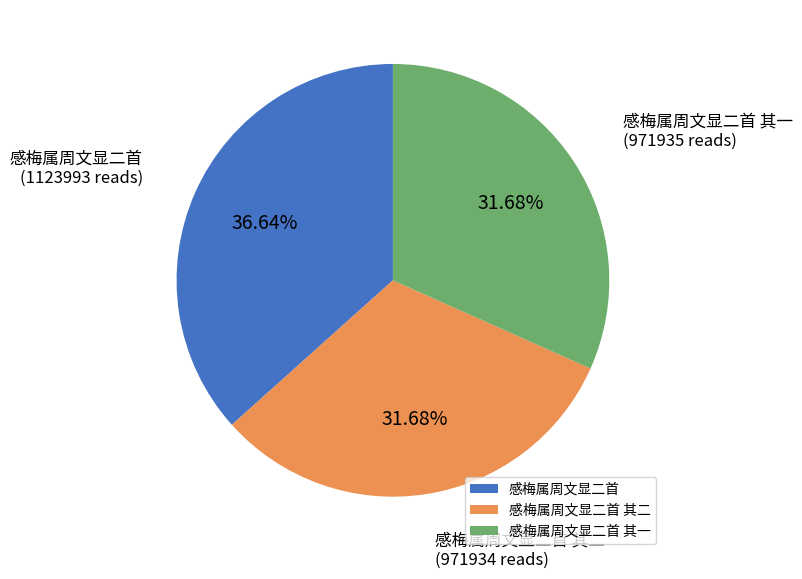

What percentage is the 感梅属周文显二首 其一 slice, to the nearest percent?

32%